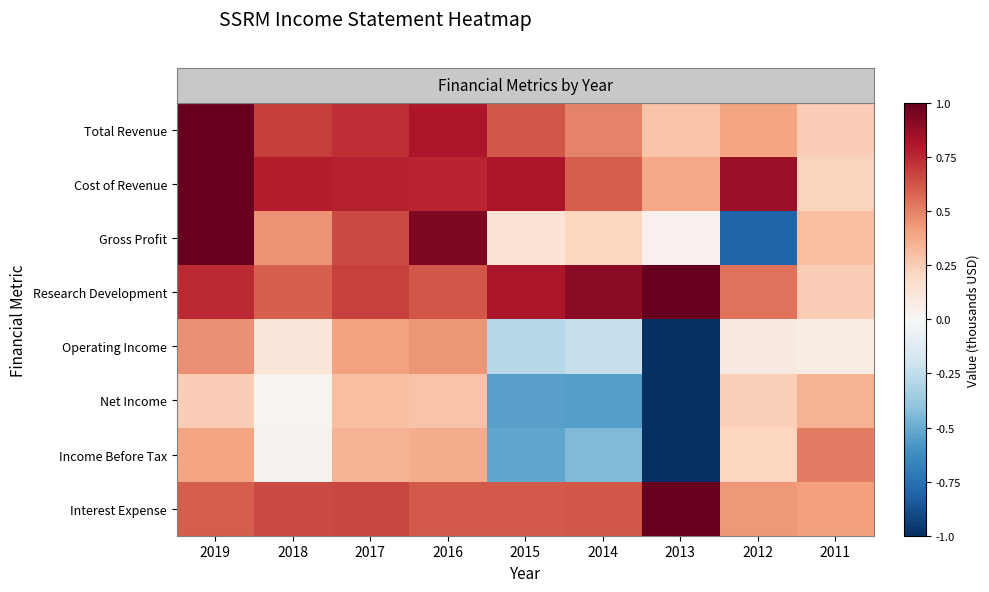

At which category does the chart reach its minimum across all series?

2013